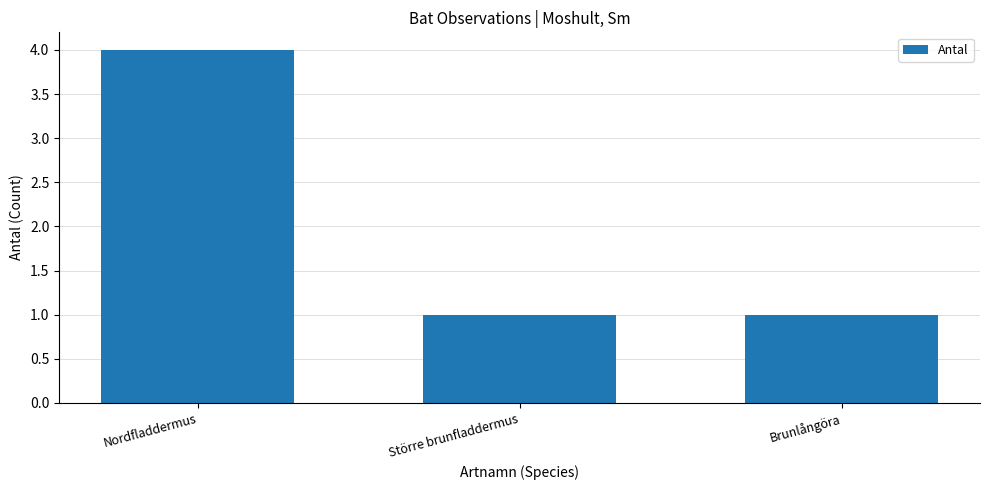

What is the minimum value shown in the chart?

1